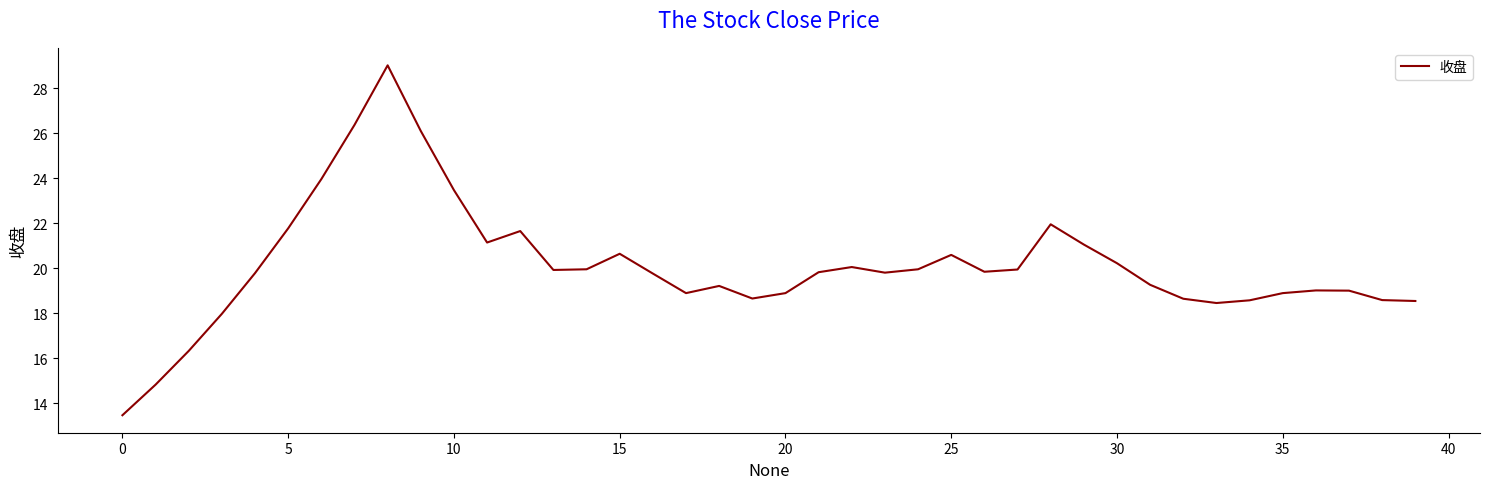

What is the difference between the maximum and minimum values?

15.6